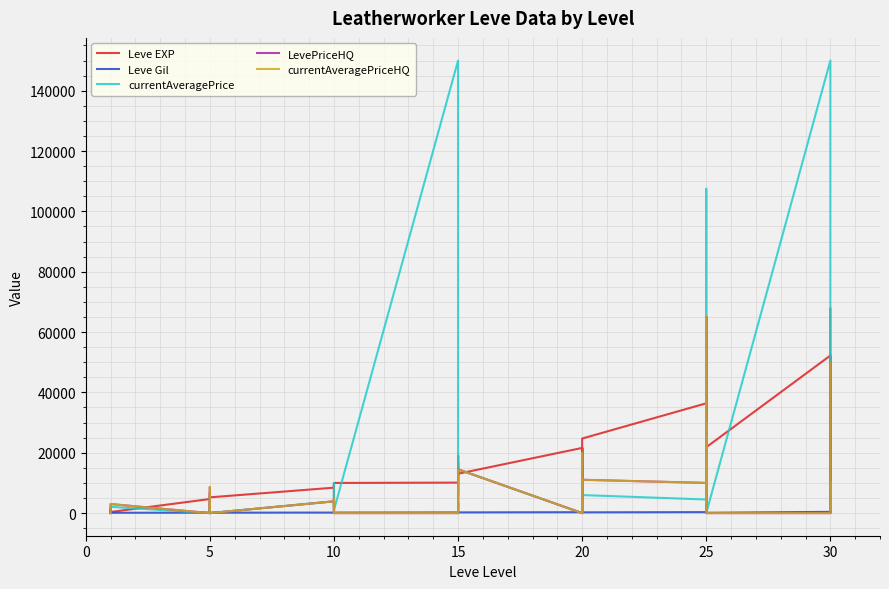

Count the number of data series in this chart.

5